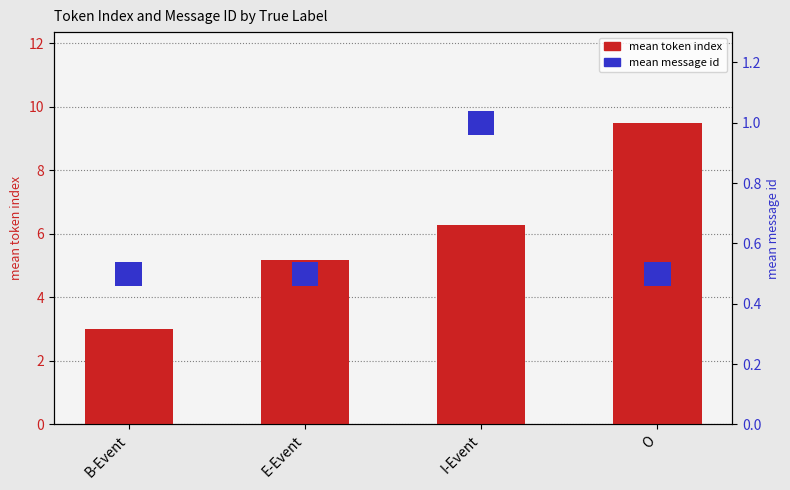

What is the greatest value displayed?

9.5